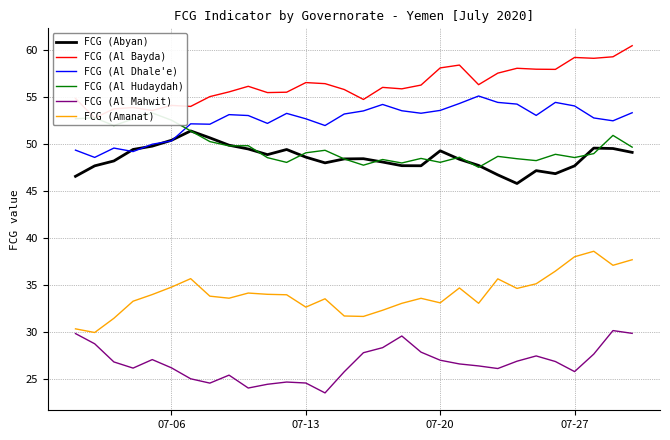

The value of FCG (Al Mahwit) at 07-20 is 9.8. True or false?

False